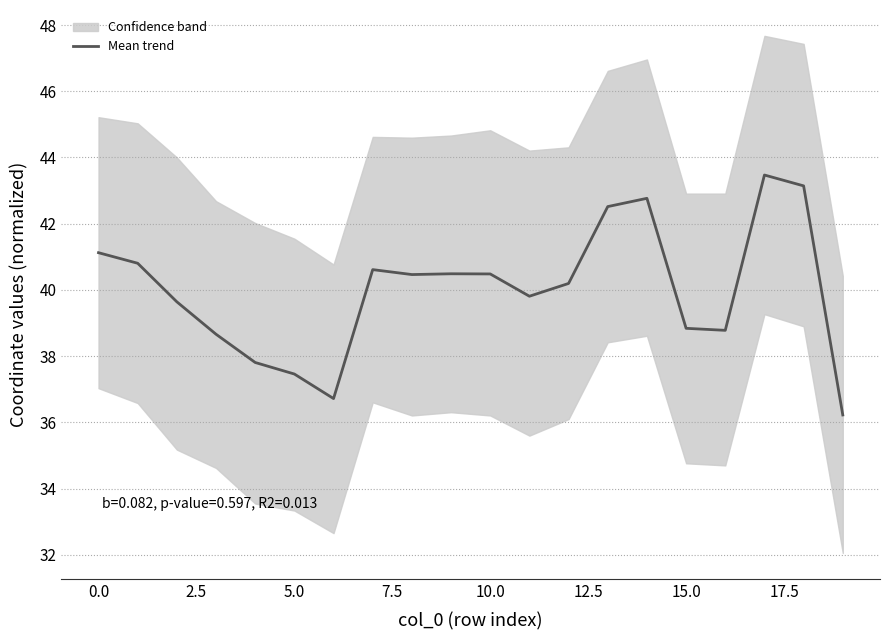

Is it true that Mean trend equals 41.1 at 0.0?

True